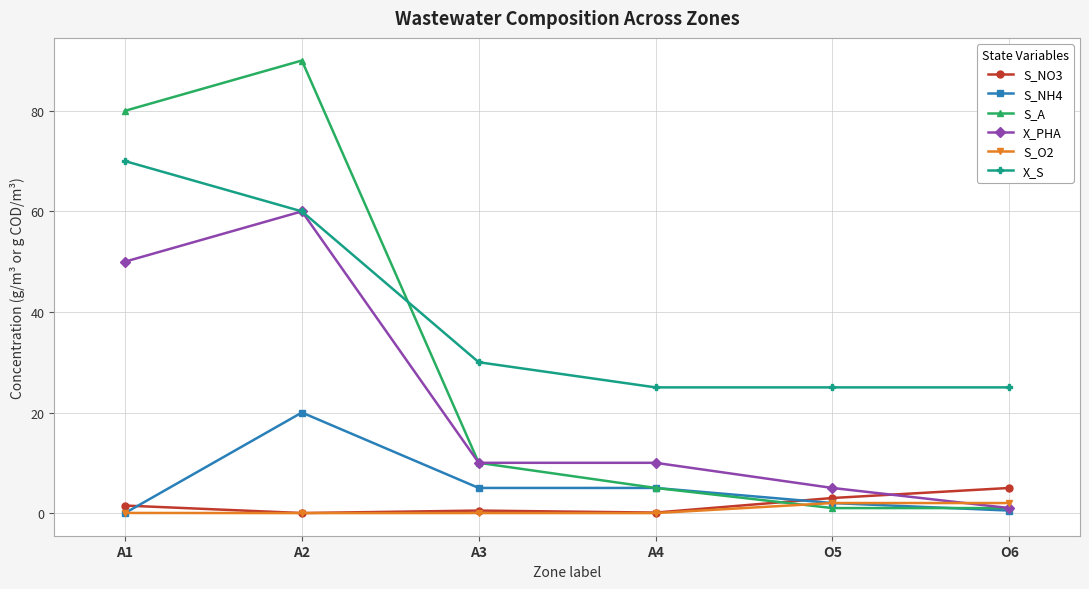

What is the difference between the X_PHA values at A4 and A1?

40.0